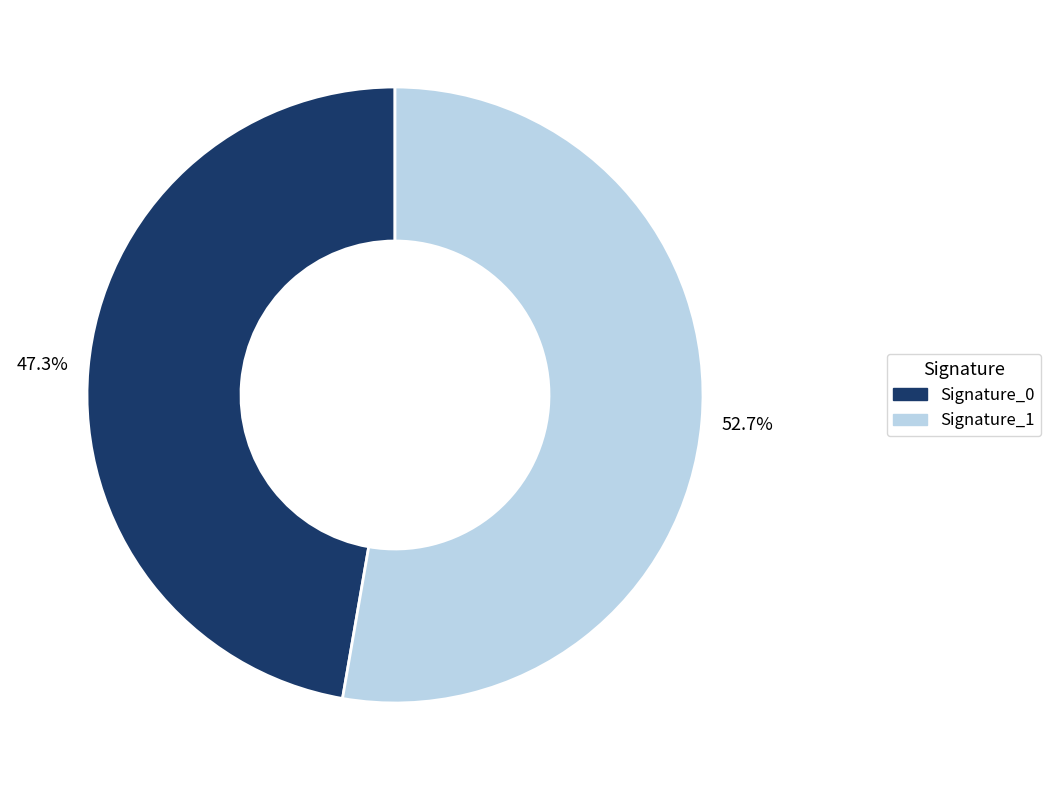

To the nearest percent, what is the difference between the largest and smallest slice percentages?

5%